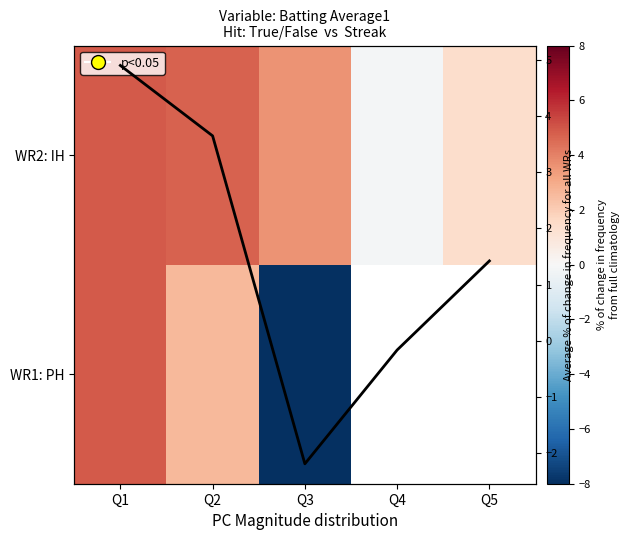

Between Q2 and Q3, which is larger?

Q2